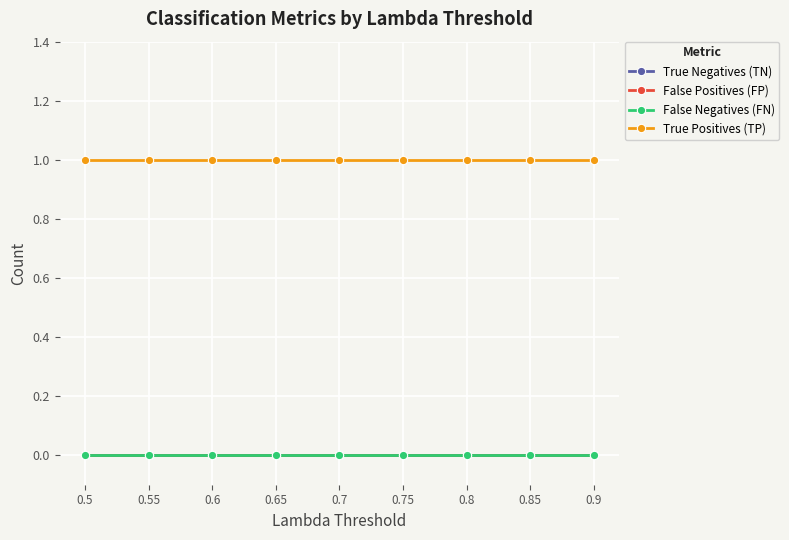

Reading left to right, extract all data points from this chart.

True Negatives (TN): 0	0	0	0	0	0	0	0	0
False Positives (FP): 0	0	0	0	0	0	0	0	0
False Negatives (FN): 0	0	0	0	0	0	0	0	0
True Positives (TP): 1	1	1	1	1	1	1	1	1